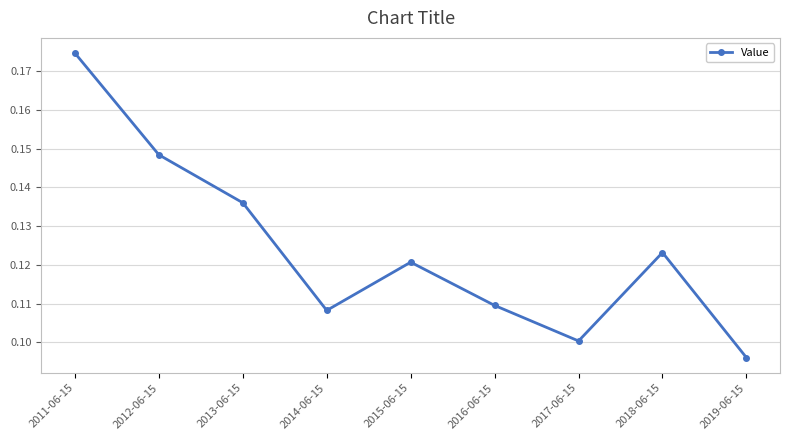

Does the chart display data point markers on the line(s)?

Yes